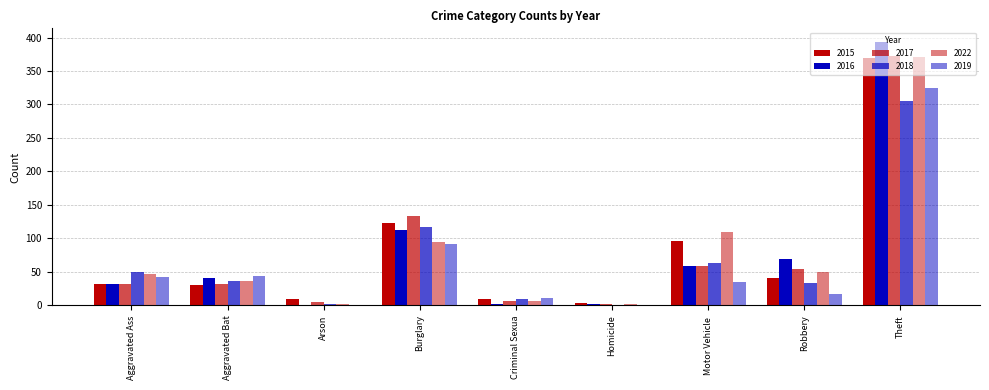

How many series are shown in this chart?

6